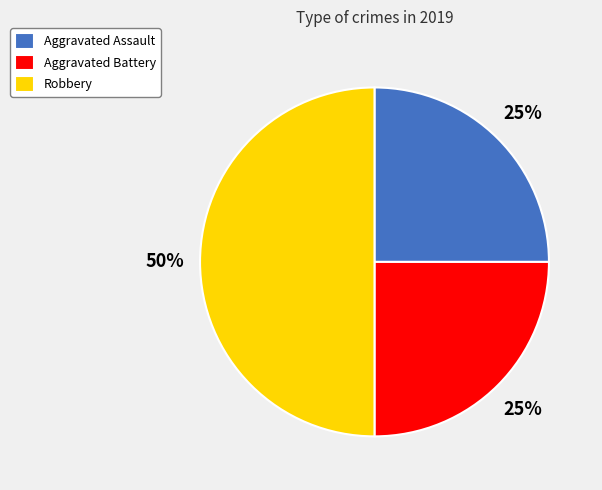

Count the number of slices in the pie.

3